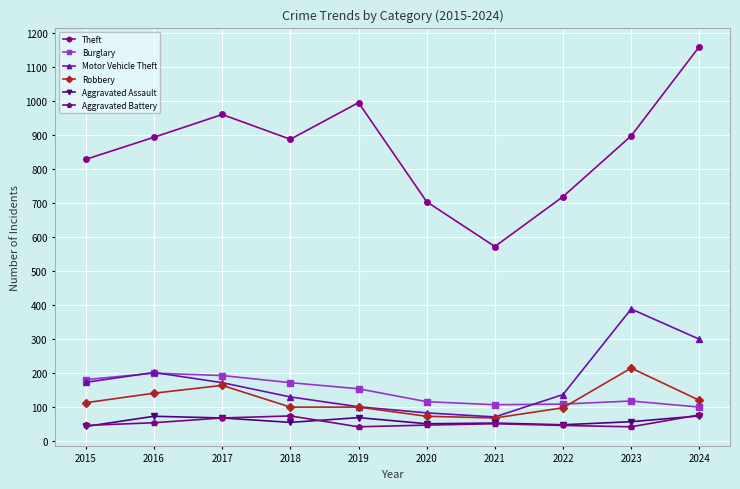

What is the total value across all series at 2017?

1621